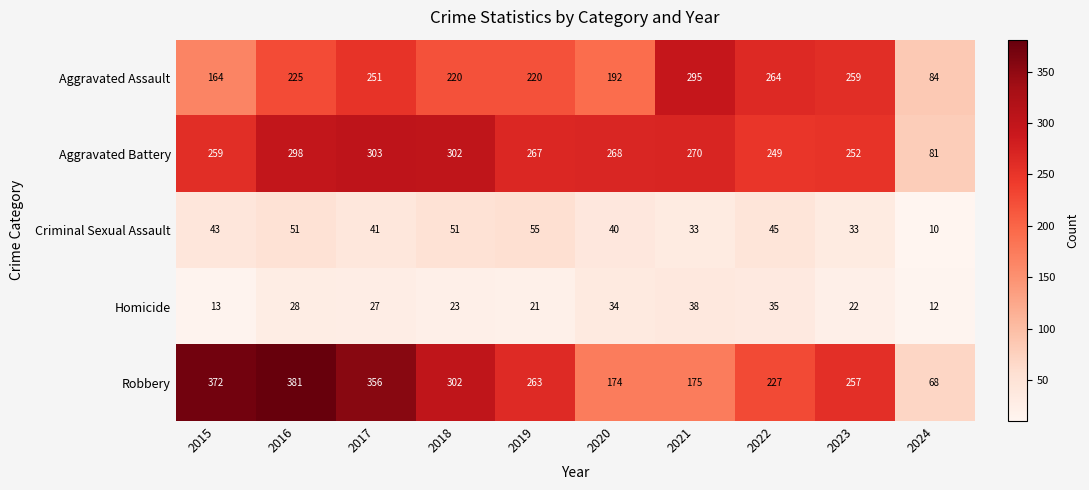

At which category does the chart reach its minimum across all series?

2024